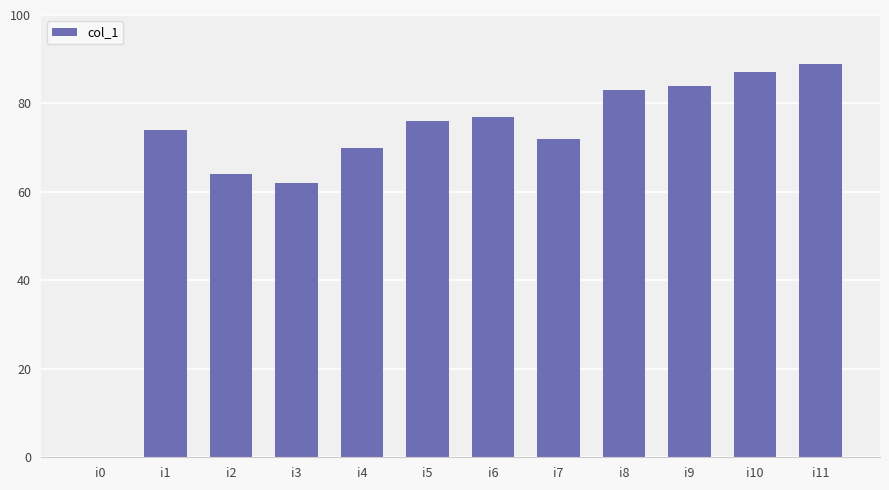

What is the sum of all values?

838